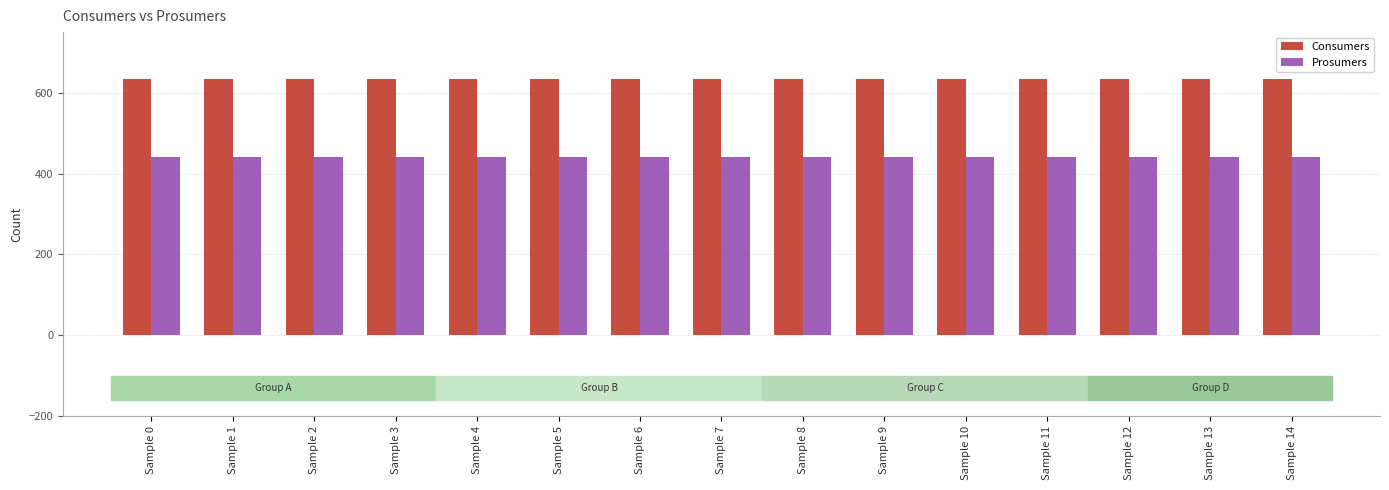

The Consumers series shows 1047 at Sample 1. True or false?

False